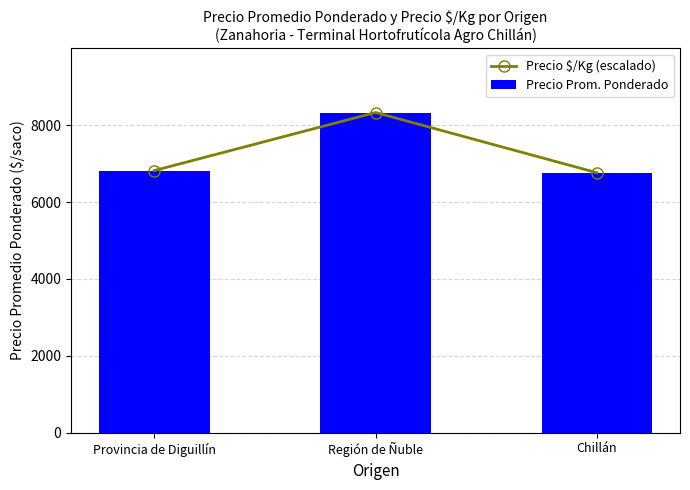

Which series has the largest total across all categories?

Precio $/Kg (escalado)